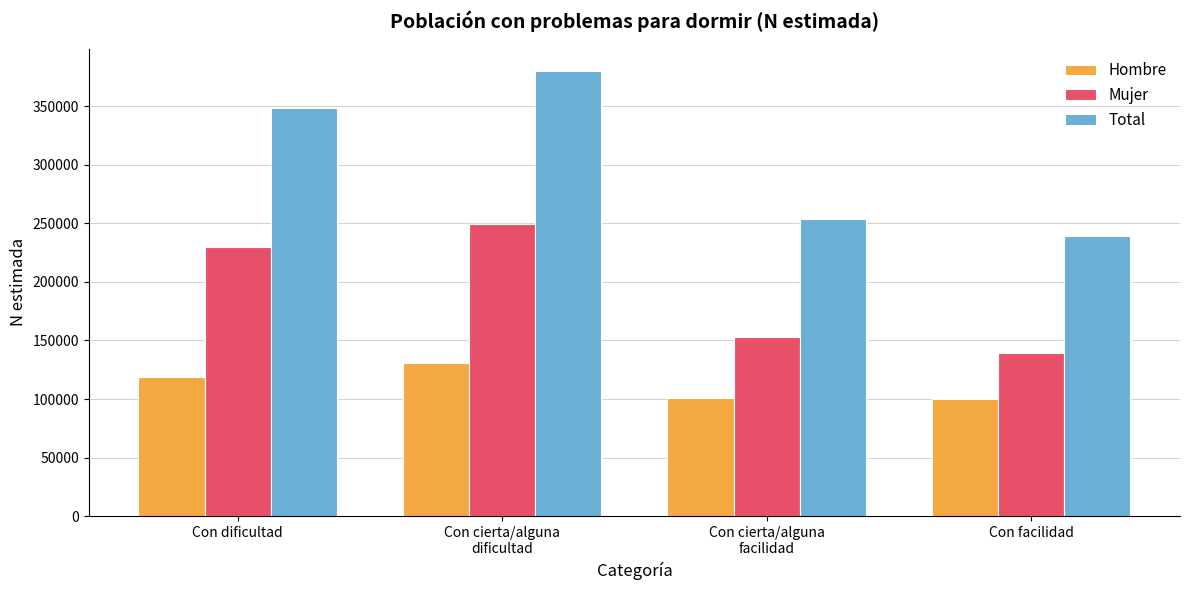

True or false: Mujer has a value of 229653 at Con dificultad.

True